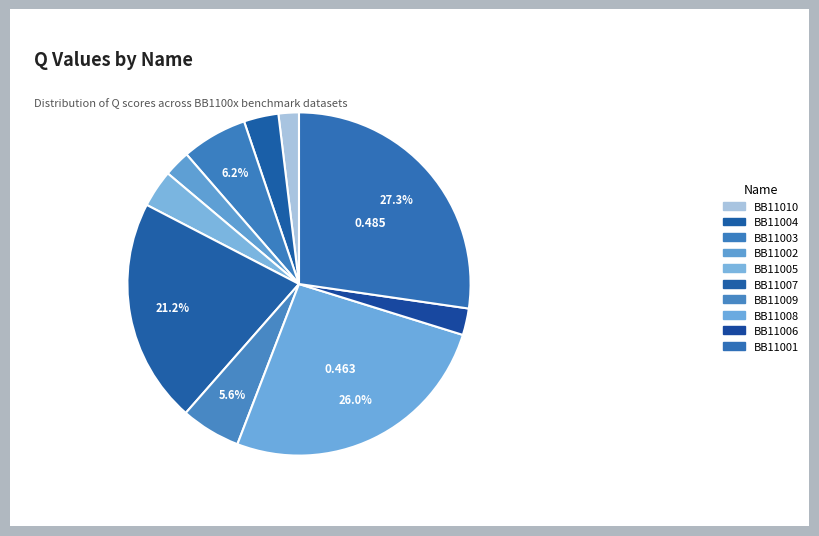

To the nearest percent, what is the difference between the largest and smallest slice percentages?

25%